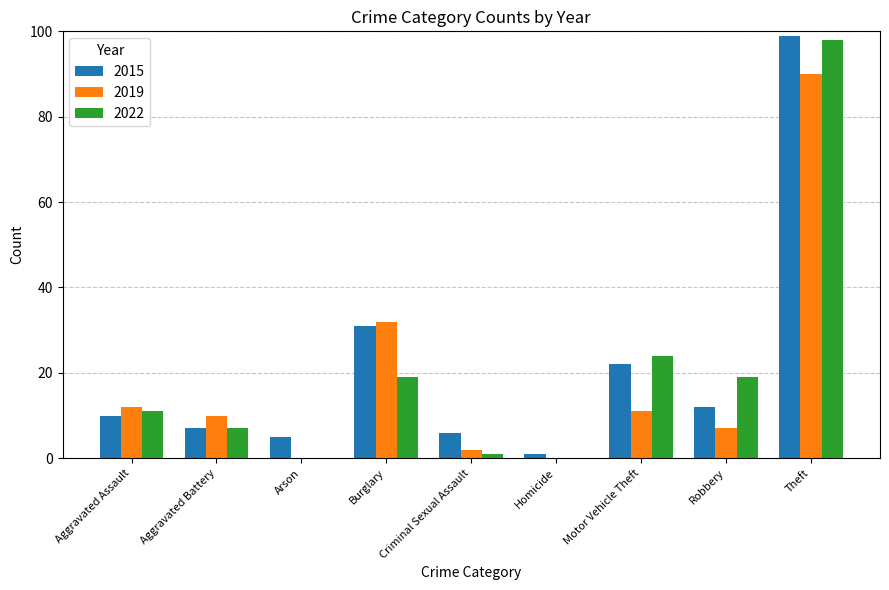

The value of 2022 at Robbery is 31. True or false?

False